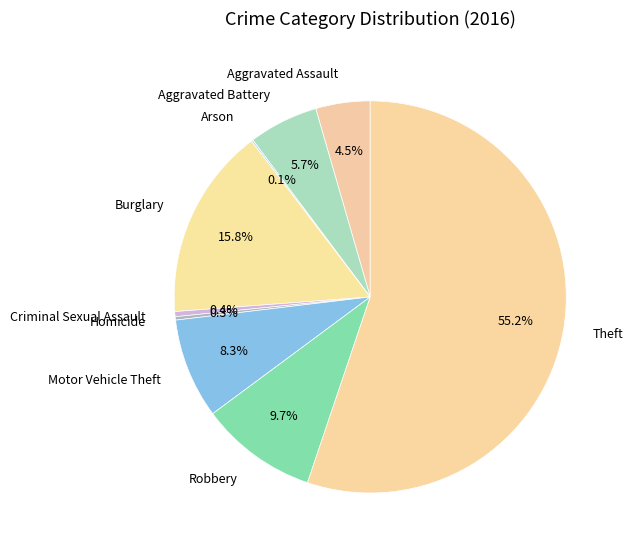

What is the ratio of the value at Burglary to the value at Aggravated Assault?

3.5